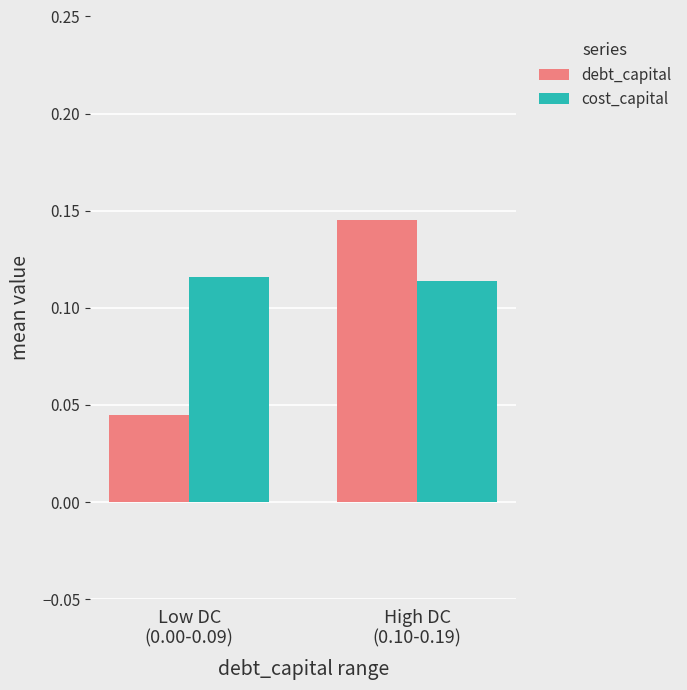

What position from the left is High DC
(0.10-0.19)?

2